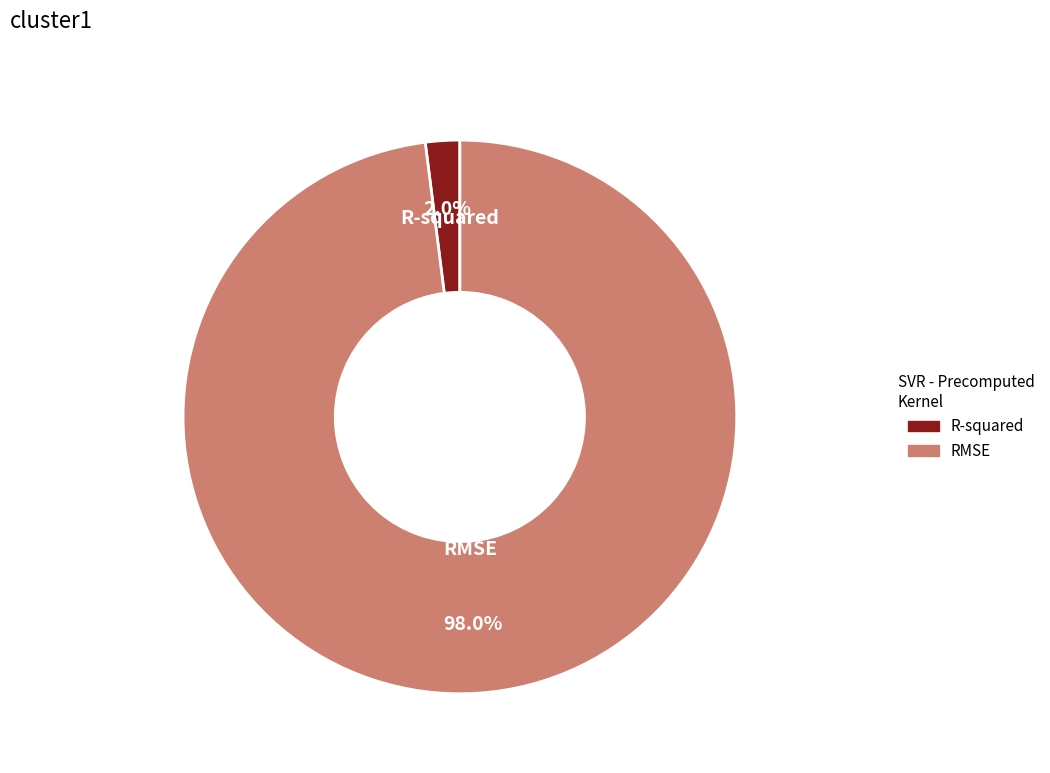

Which slice is the largest?

RMSE